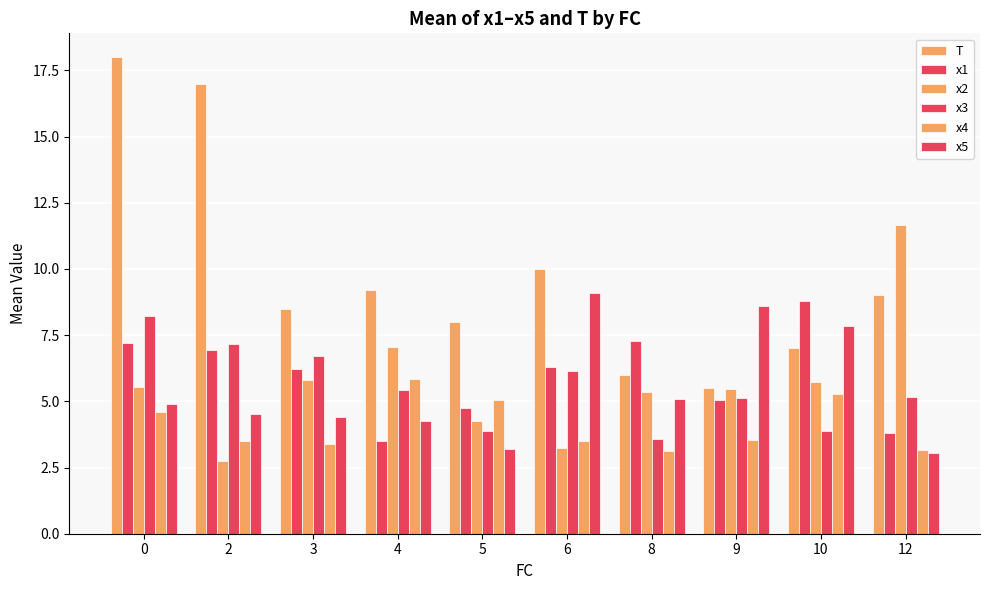

What is the difference between the second highest and minimum values in the x3 series?

3.6